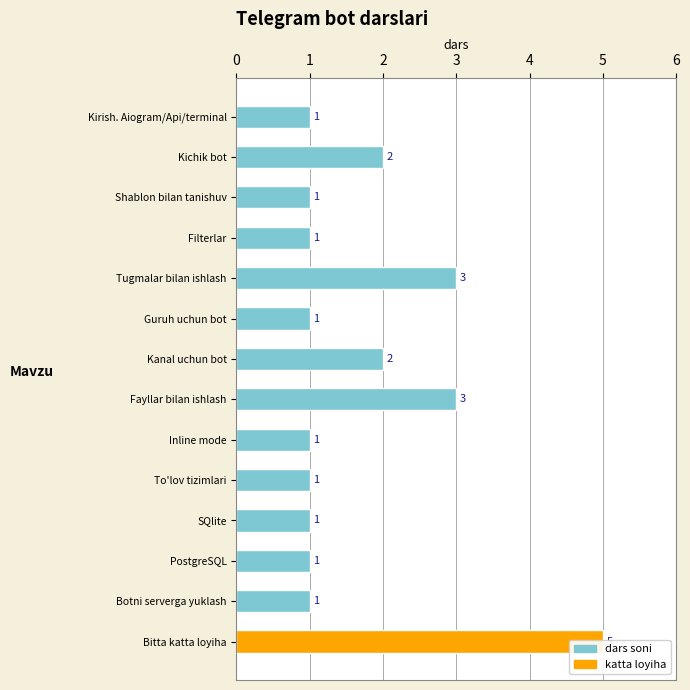

True or false: the data shows 1 at Botni serverga yuklash.

True